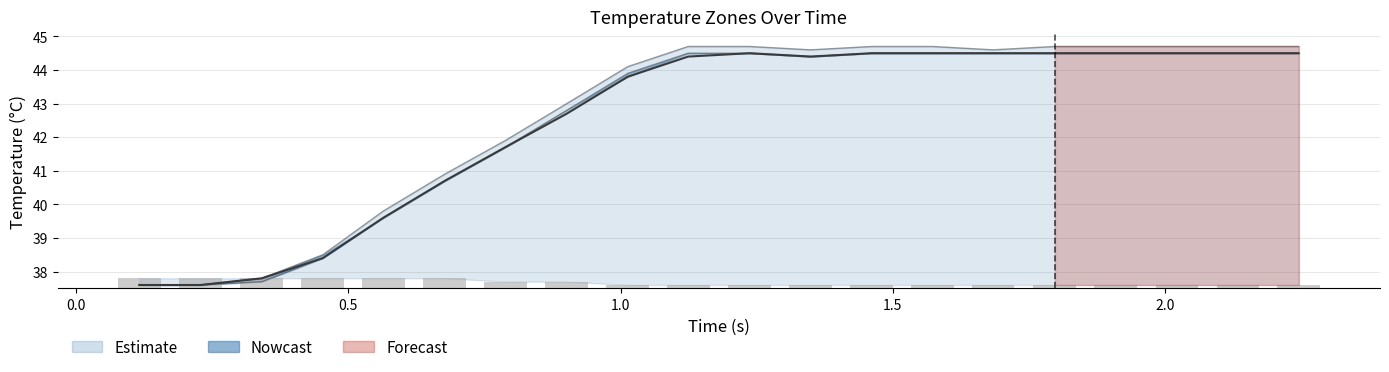

Reading left to right, list all the values displayed in this chart.

0.3	0.3	0.3	0.3	0.3	0.3	0.2	0.2	0.1	0.1	0.1	0.1	0.1	0.1	0.1	0.1	0.1	0.1	0.1	0.1